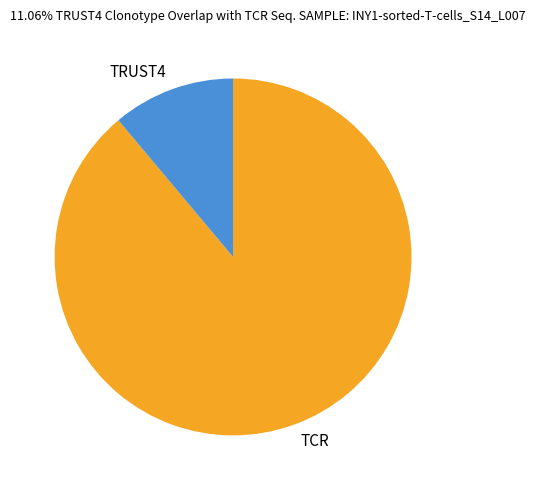

Do TCR and TRUST4 together represent more than half of the pie?

Yes